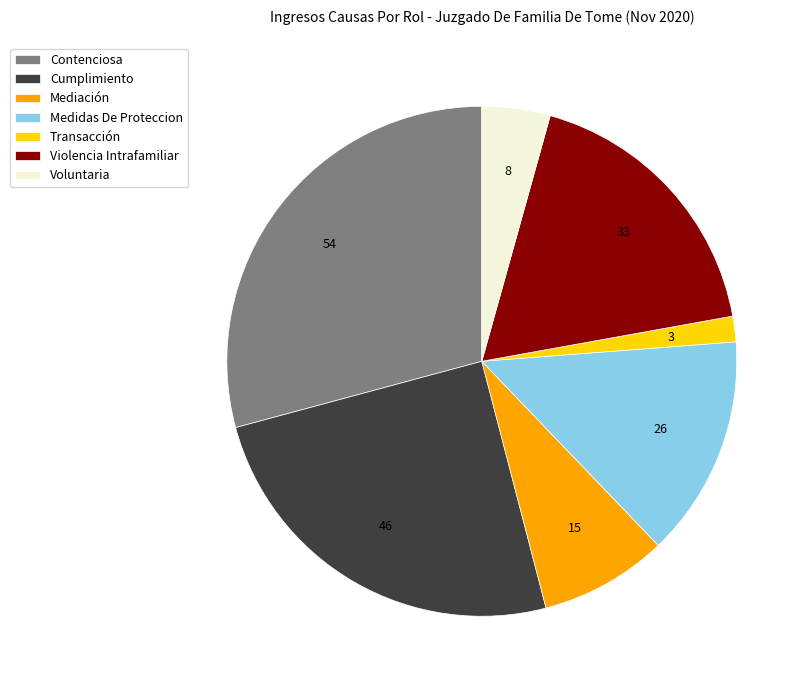

Is the sum of Cumplimiento and Mediación greater than half?

No